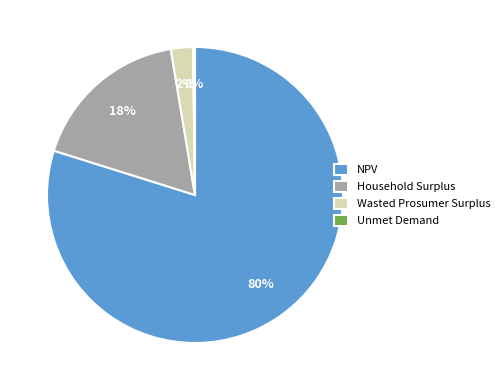

The NPV slice represents 80% of the pie. True or false?

True